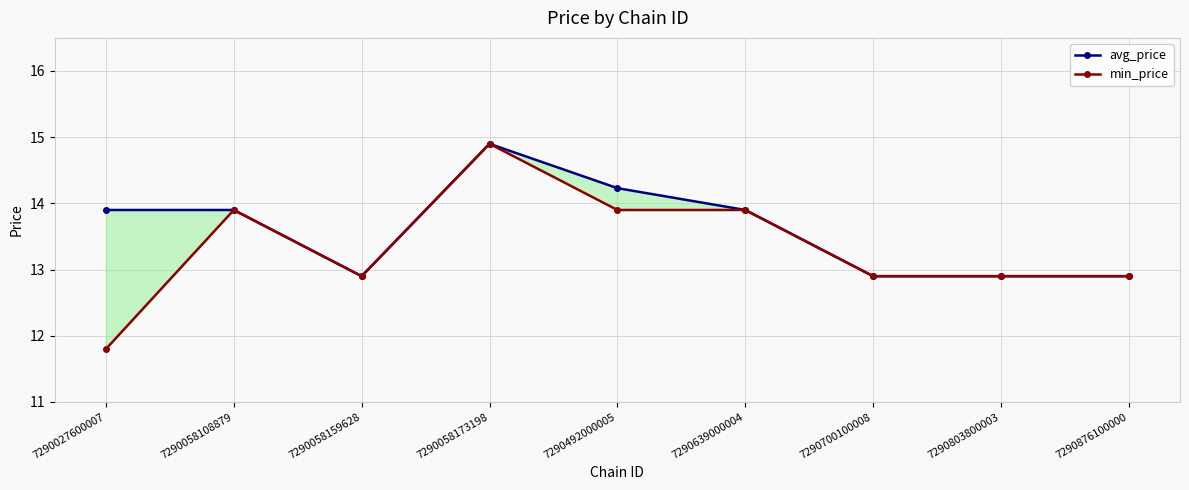

What is the difference between the second highest and minimum values in the avg_price series?

1.3